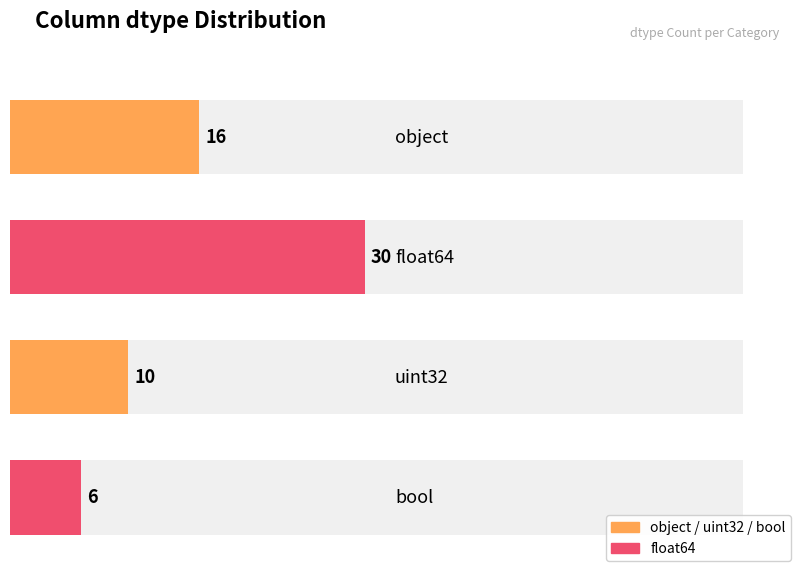

Reading left to right, list all the values displayed in this chart.

object=16	float64=30	uint32=10	bool=6